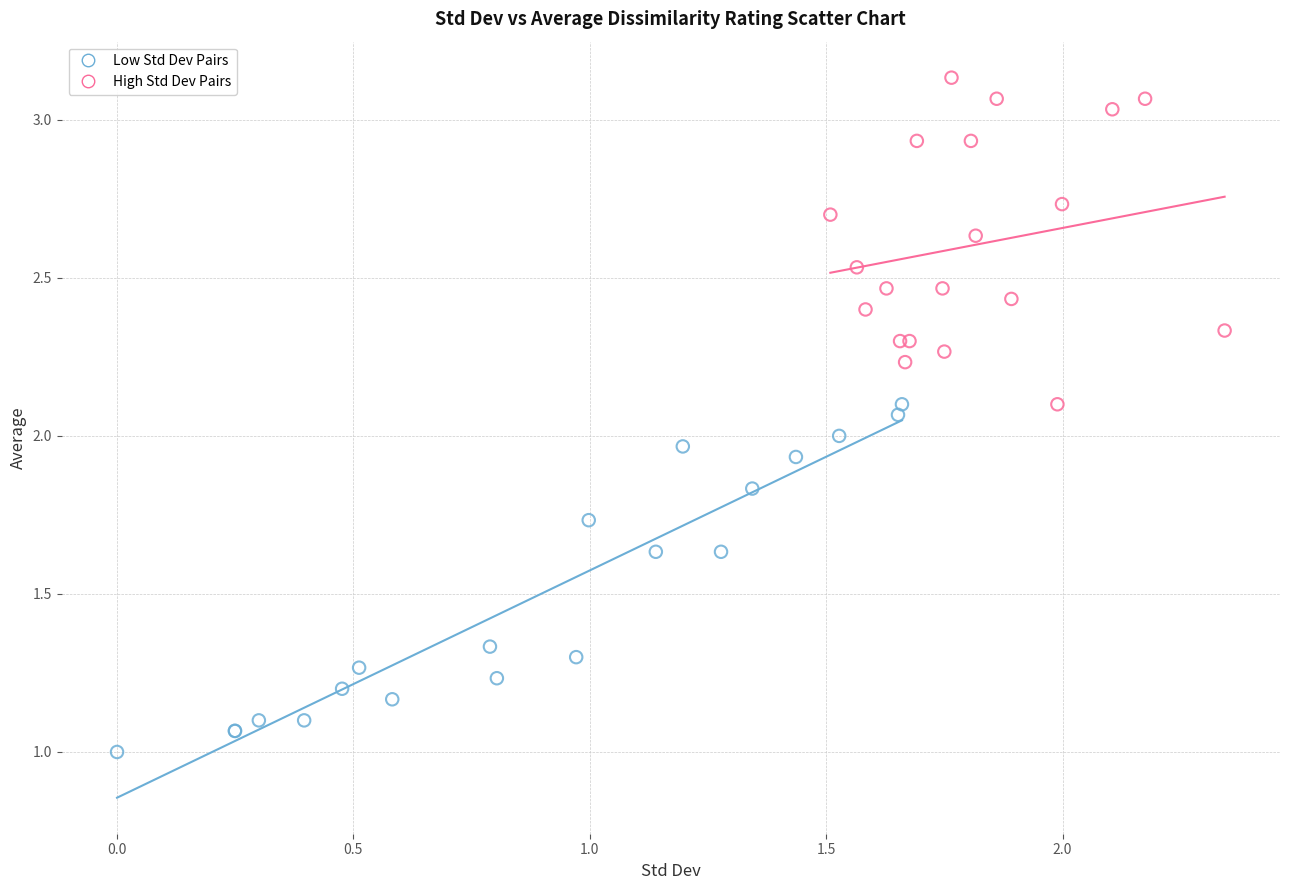

Which series reaches the maximum Y coordinate?

High Std Dev Pairs